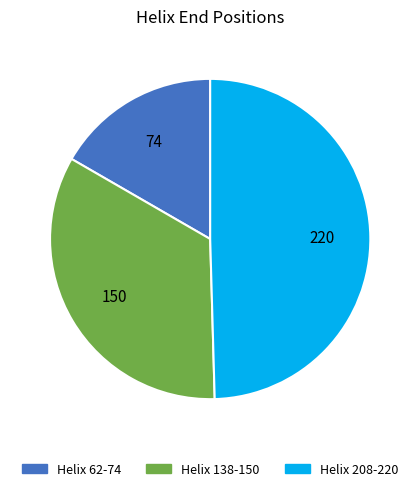

Do Helix 62-74 and Helix 138-150 together represent more than half of the pie?

Yes